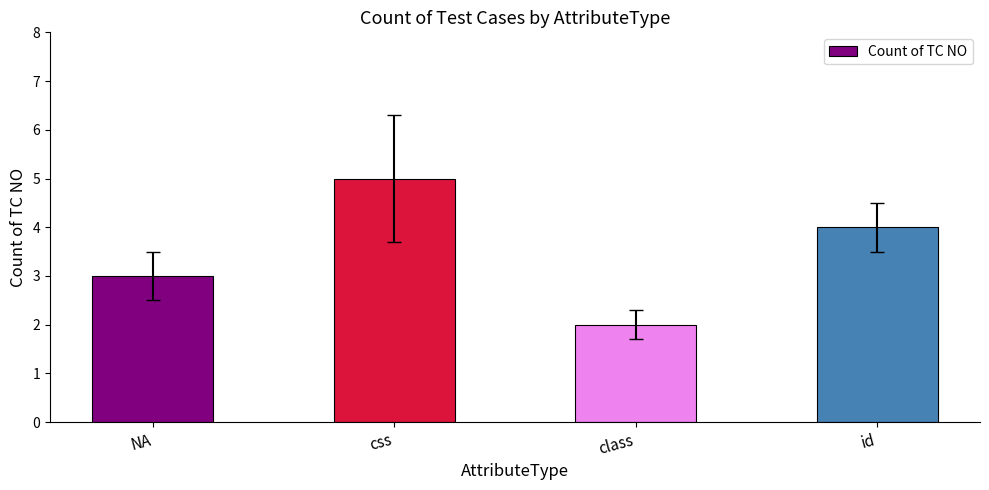

The chart shows a value of 1 at css. True or false?

False